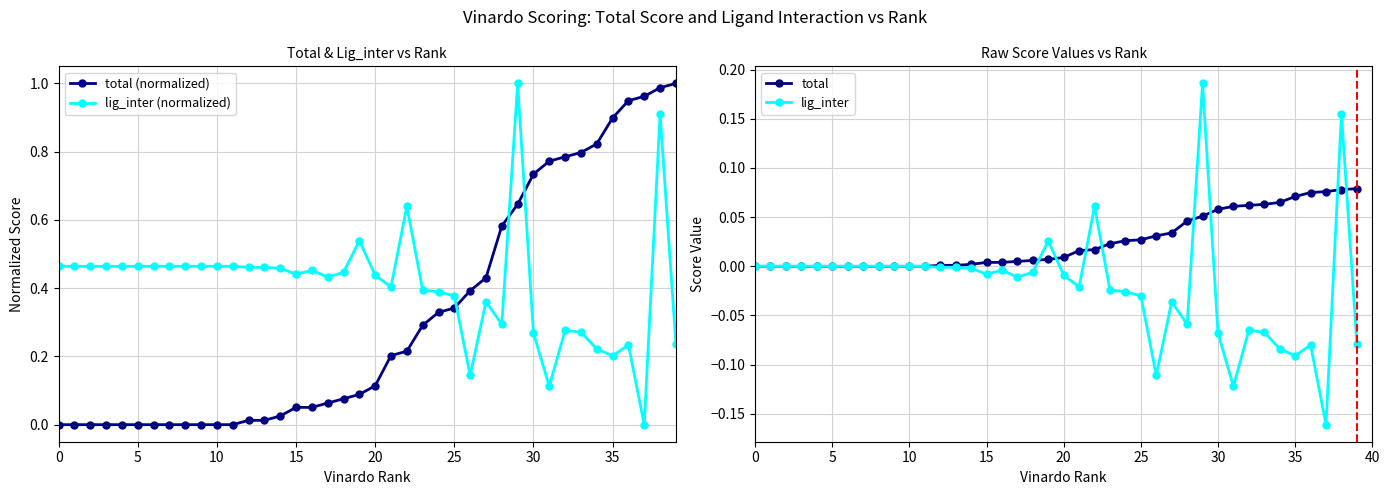

True or false: total (normalized) has a value of 1.4 at 35.

False